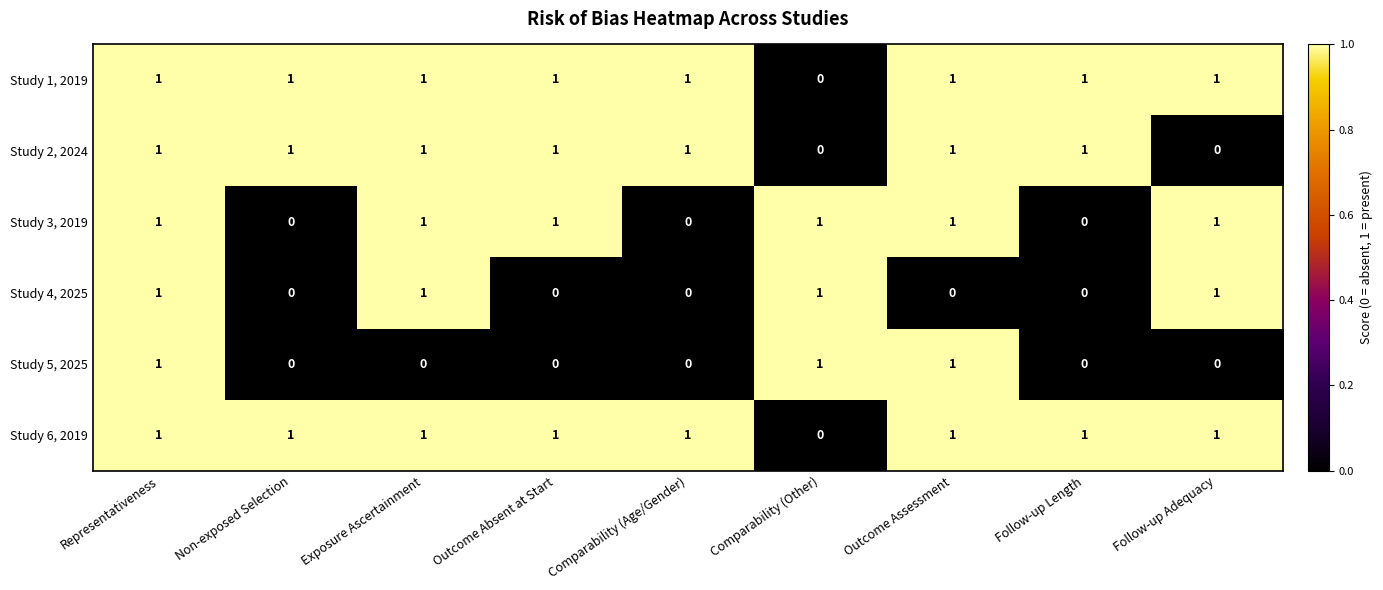

Is the value of Study 2, 2024 at Outcome Absent at Start greater than the value of Study 4, 2025 at Outcome Absent at Start?

Yes